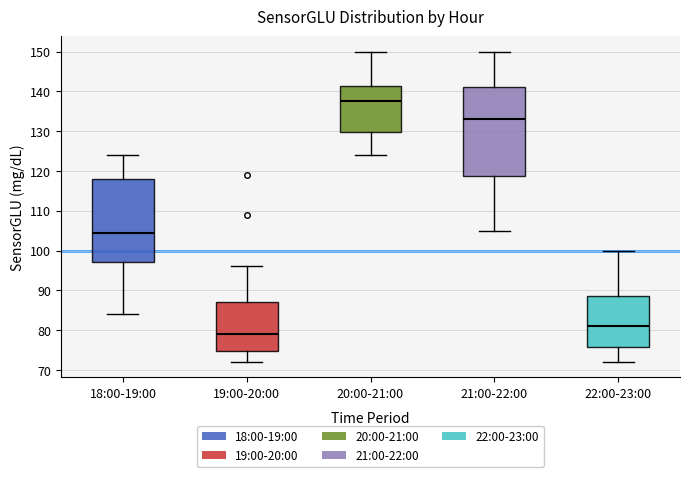

Which box's median line is the highest?

20:00-21:00